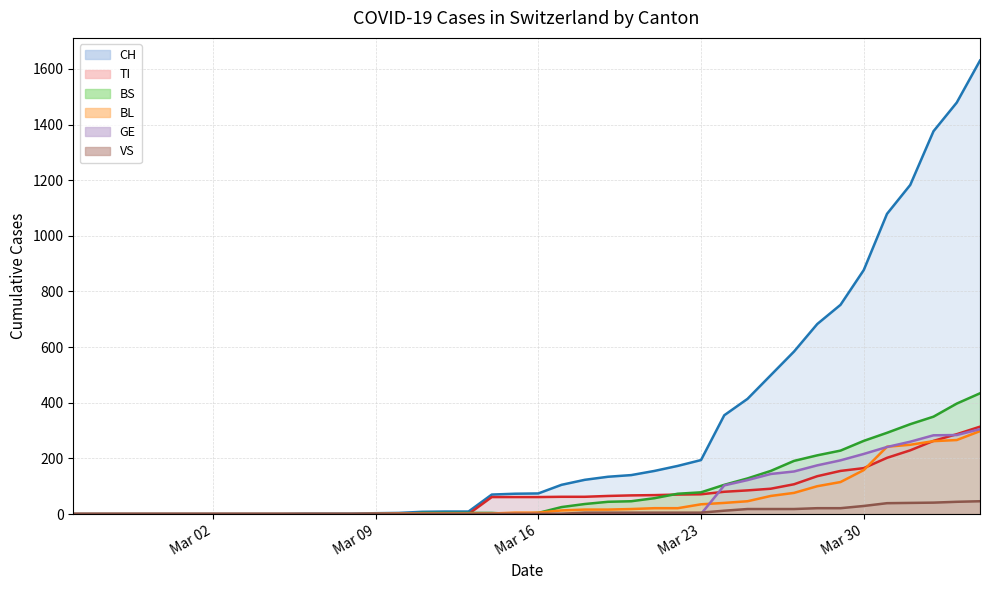

How many values in the TI series exceed 61?

19